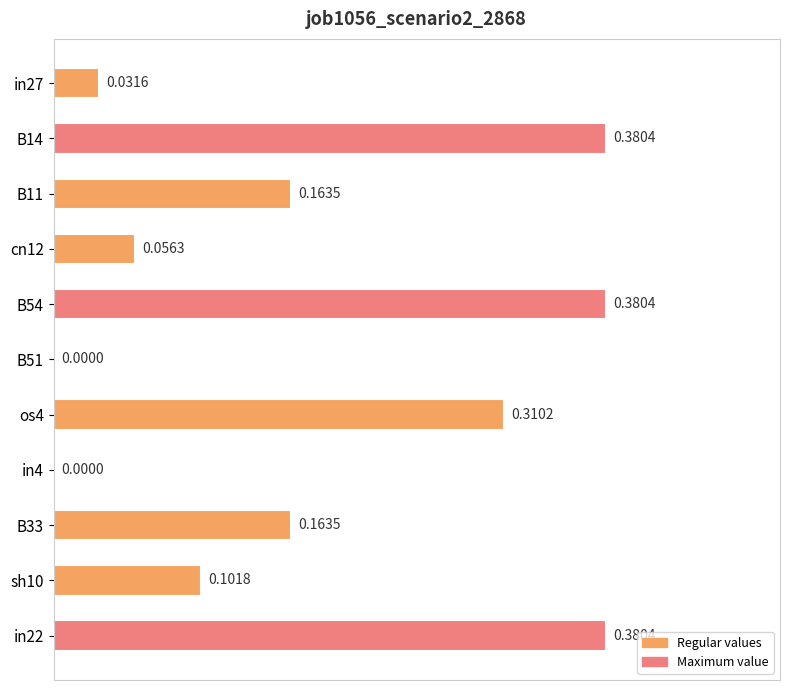

What is the change in value from in27 to B33?

+0.1